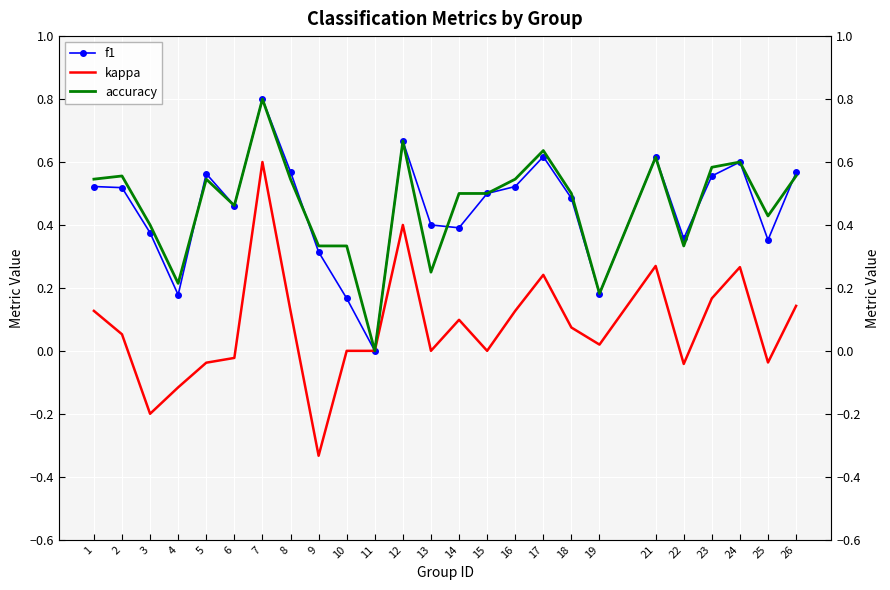

Which label corresponds to the largest value in the chart?

7